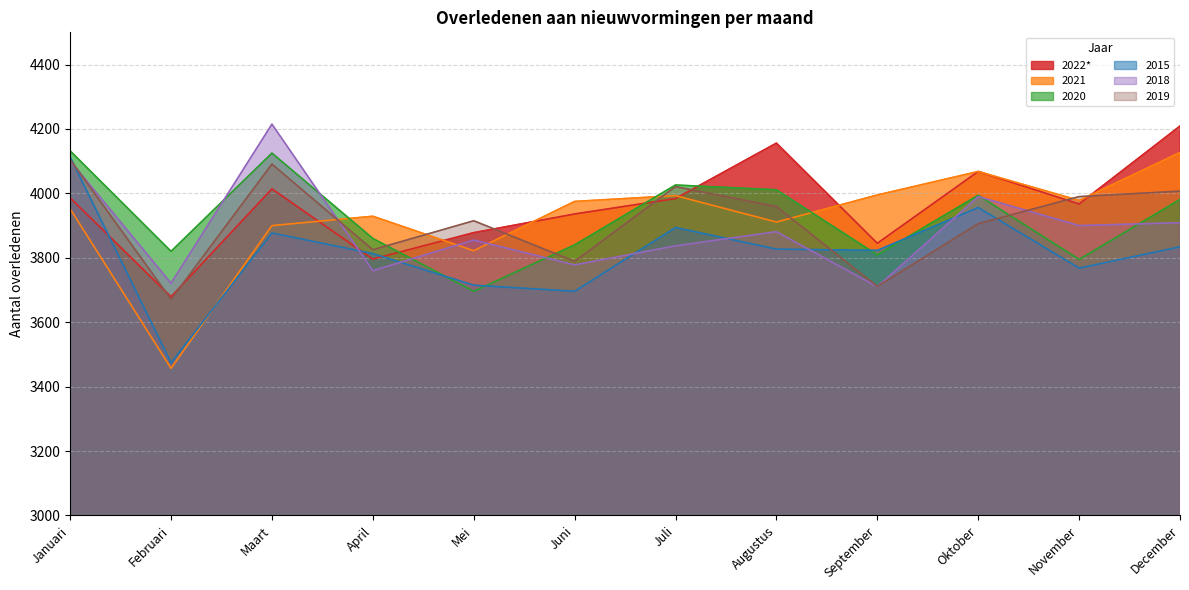

Reading left to right, list all the values displayed in this chart.

2022*: Januari=3986	Februari=3679	Maart=4014	April=3796	Mei=3878	Juni=3936	Juli=3984	Augustus=4156	September=3845	Oktober=4068	November=3967	December=4209
2021: Januari=3952	Februari=3457	Maart=3900	April=3929	Mei=3822	Juni=3975	Juli=3993	Augustus=3911	September=3995	Oktober=4068	November=3978	December=4127
2020: Januari=4132	Februari=3820	Maart=4125	April=3860	Mei=3696	Juni=3840	Juli=4026	Augustus=4011	September=3809	Oktober=3994	November=3795	December=3981
2015: Januari=4113	Februari=3474	Maart=3877	April=3813	Mei=3715	Juni=3696	Juli=3894	Augustus=3827	September=3823	Oktober=3956	November=3768	December=3834
2018: Januari=4101	Februari=3721	Maart=4215	April=3760	Mei=3855	Juni=3778	Juli=3837	Augustus=3881	September=3710	Oktober=3990	November=3900	December=3909
2019: Januari=4105	Februari=3671	Maart=4091	April=3825	Mei=3915	Juni=3789	Juli=4021	Augustus=3959	September=3711	Oktober=3906	November=3990	December=4007